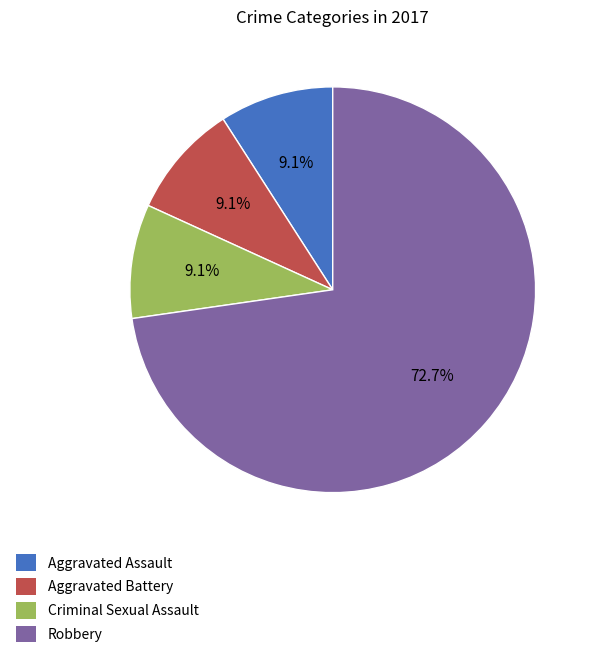

Which category has the biggest portion of the pie?

Robbery